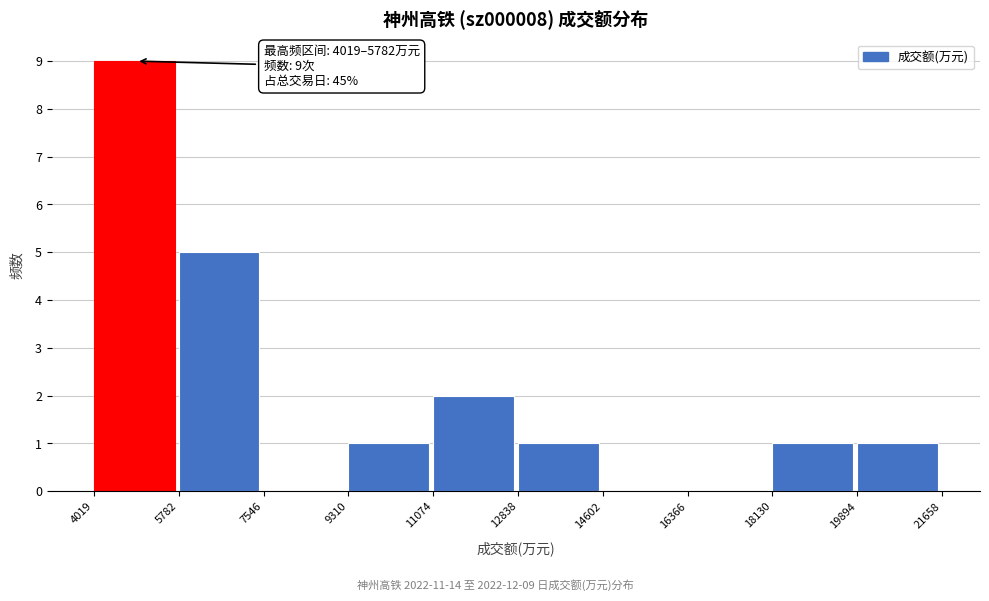

Over which range of the x-axis is the bar tallest?

4019 to 5782